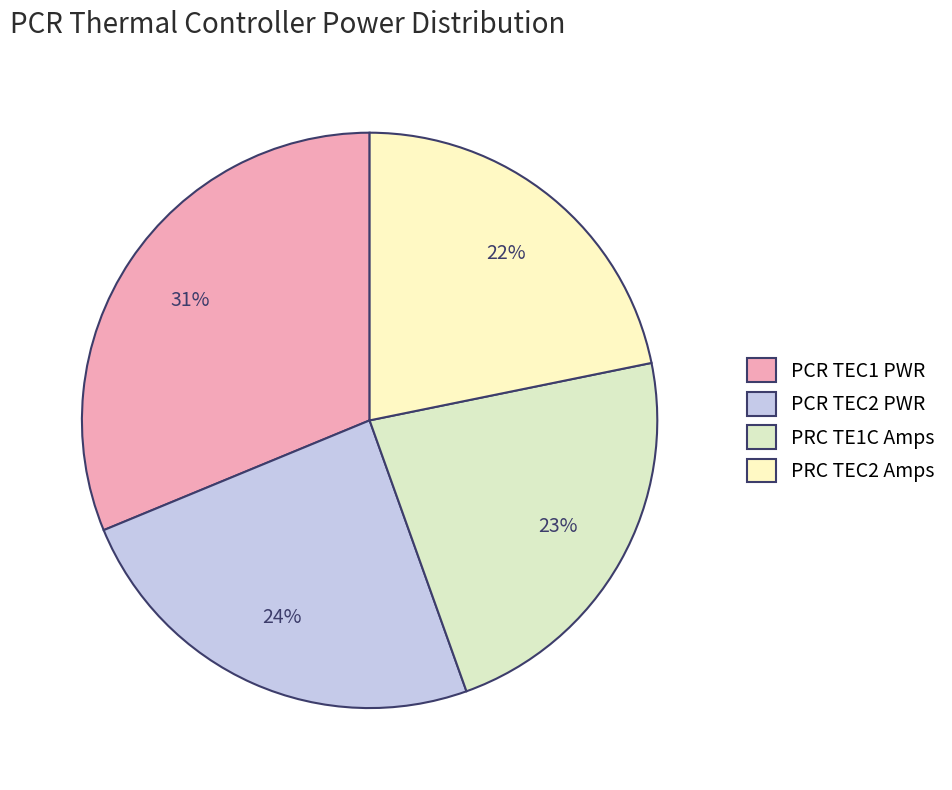

Does PRC TE1C Amps represent more than half of the total?

No